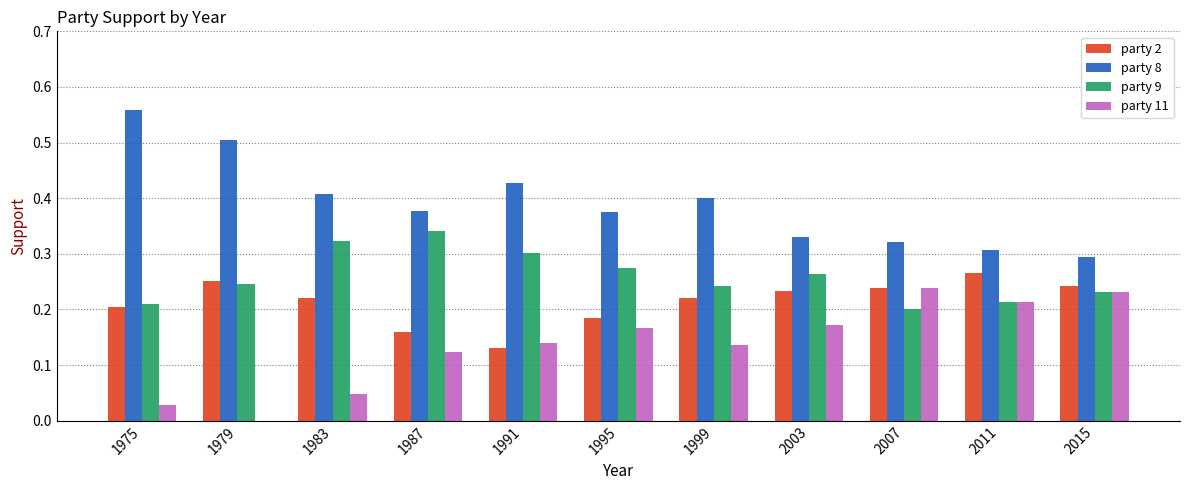

Which series has the largest total across all categories?

party 8